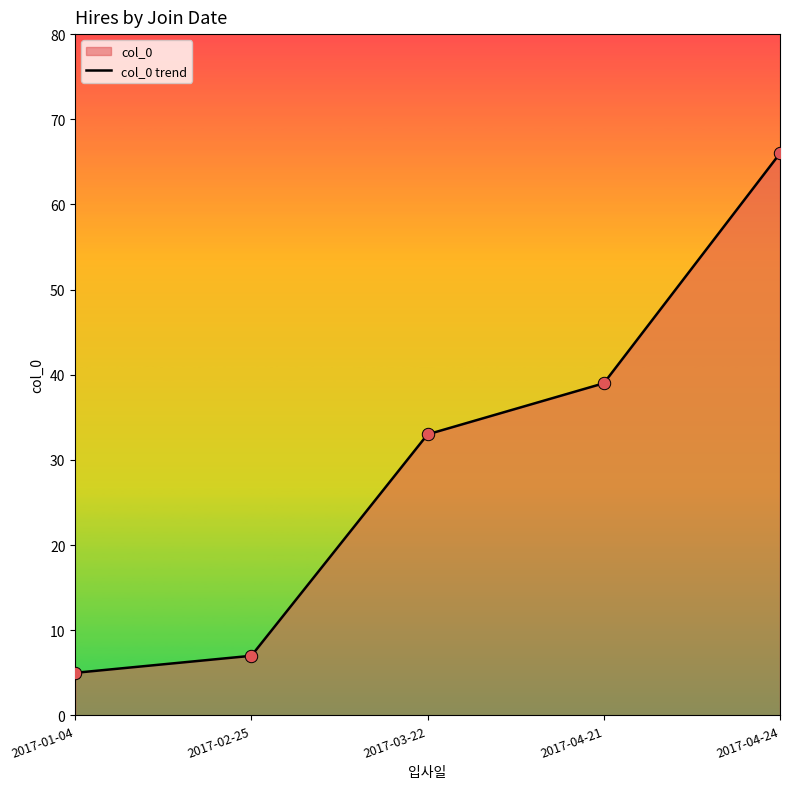

Which has a higher value, 2017-02-25 or 2017-04-24?

2017-04-24